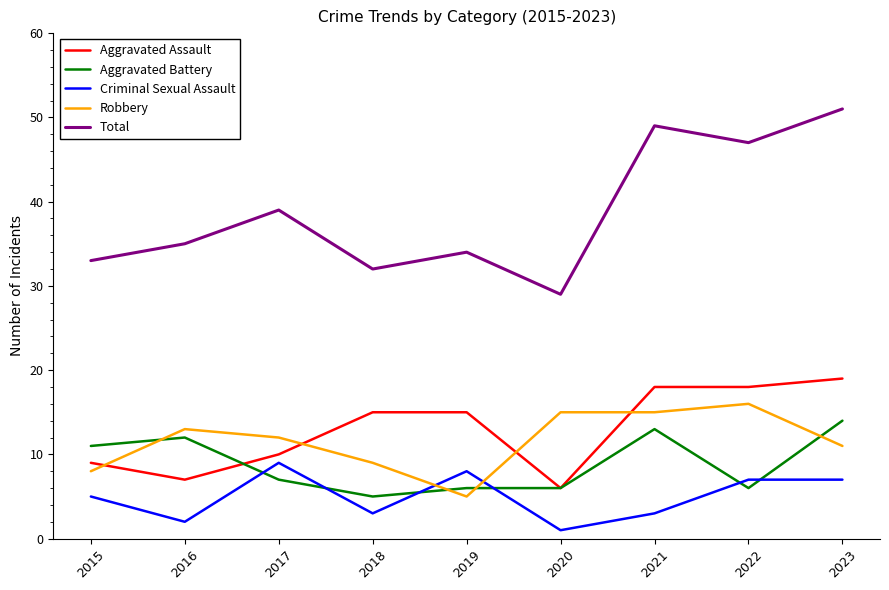

Reading left to right, transcribe all the data shown in this chart.

Aggravated Assault: 9	7	10	15	15	6	18	18	19
Aggravated Battery: 11	12	7	5	6	6	13	6	14
Criminal Sexual Assault: 5	2	9	3	8	1	3	7	7
Robbery: 8	13	12	9	5	15	15	16	11
Total: 33	35	39	32	34	29	49	47	51